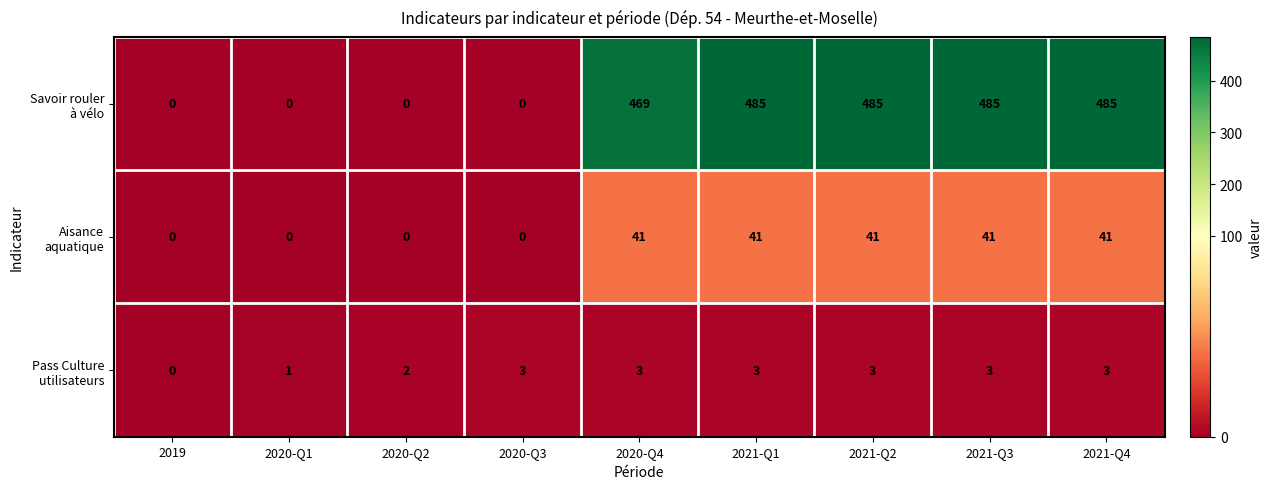

What is the difference between the highest and lowest values at 2021-Q3?

482